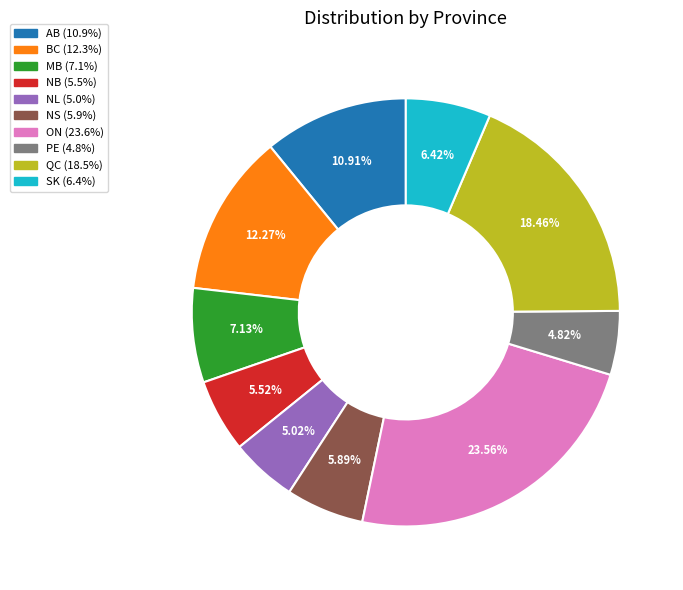

Between ON and PE, which is larger?

ON